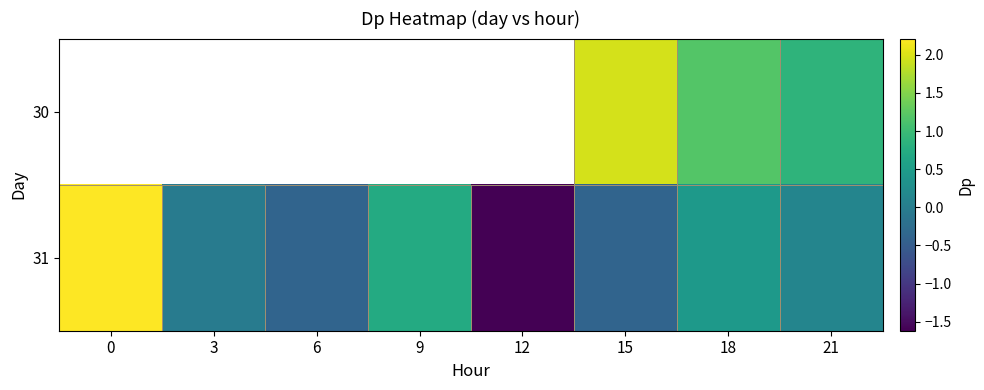

List the series in order of their overall mean, highest first.

30, 31